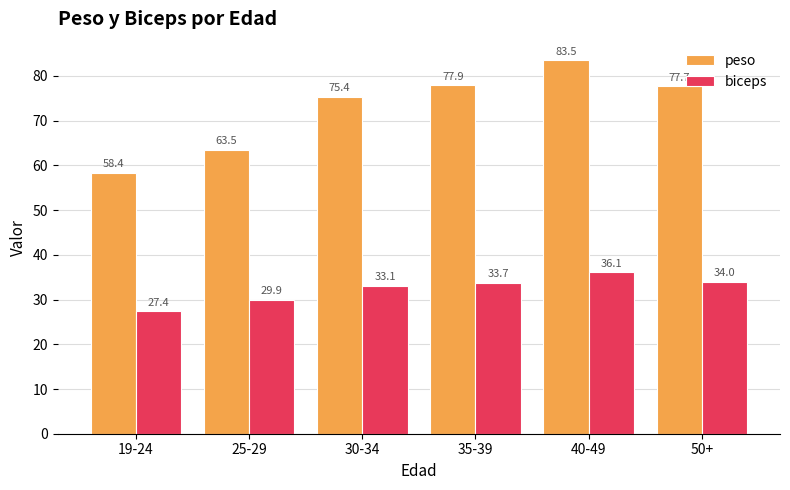

What is the difference between the highest and lowest values at 40-49?

47.4